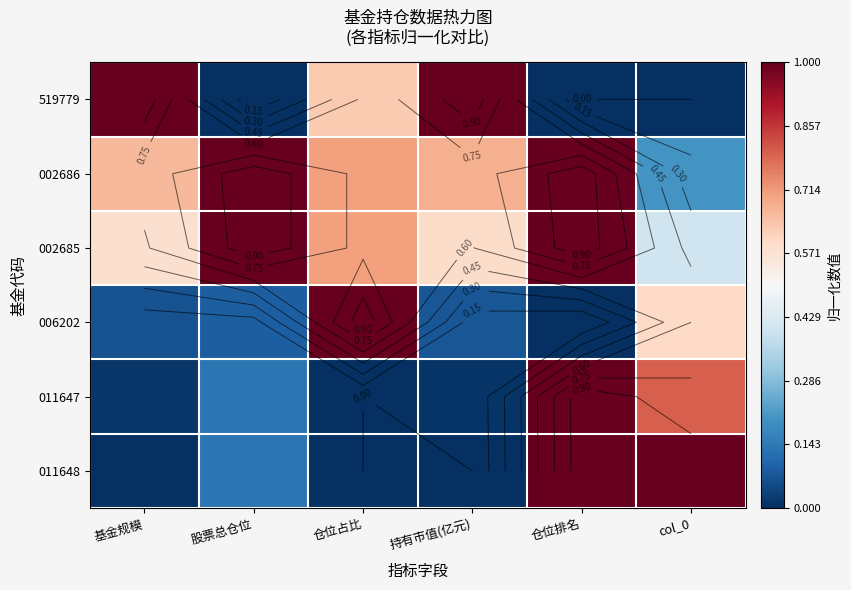

Which category has the lowest value in the 006202 series?

仓位排名